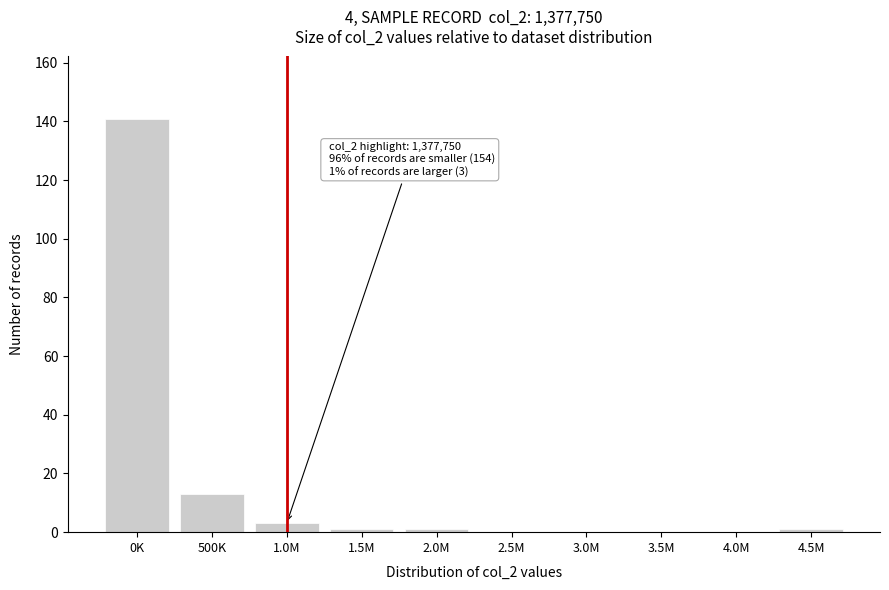

Reading right to left, transcribe all the data shown in this chart.

4.5M=1	4.0M=0	3.5M=0	3.0M=0	2.5M=0	2.0M=1	1.5M=1	1.0M=3	500K=13	0K=141